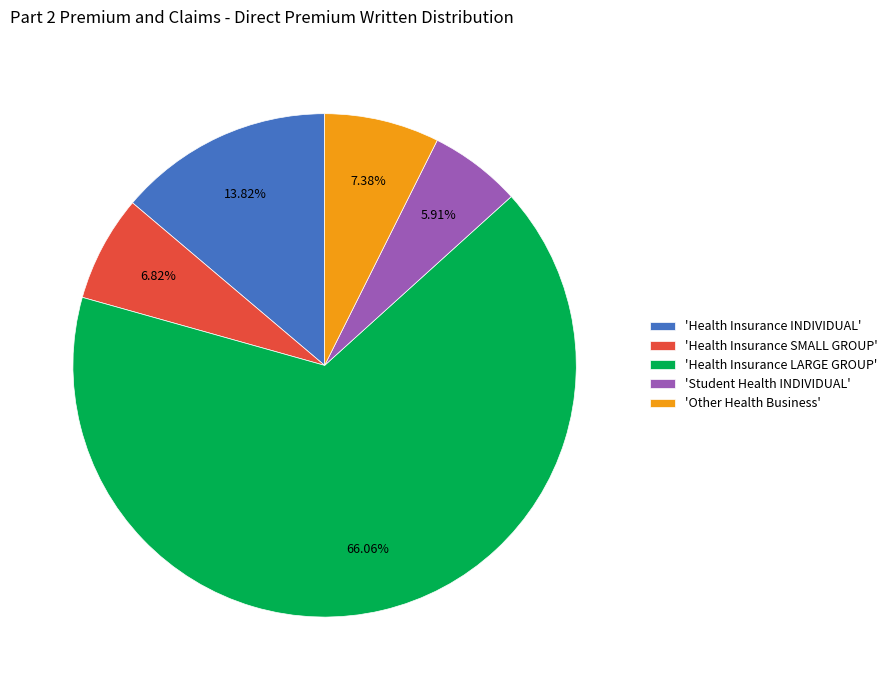

Count the number of slices in the pie.

5